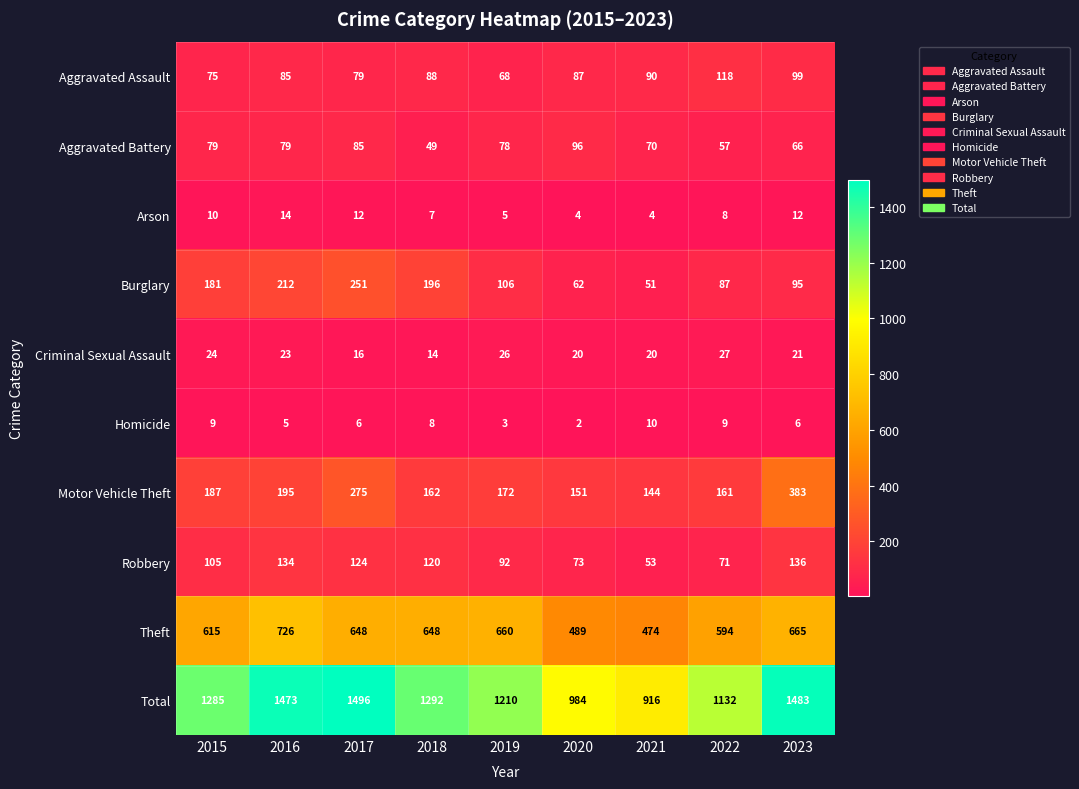

The value of Homicide at 2021 is 10. True or false?

True